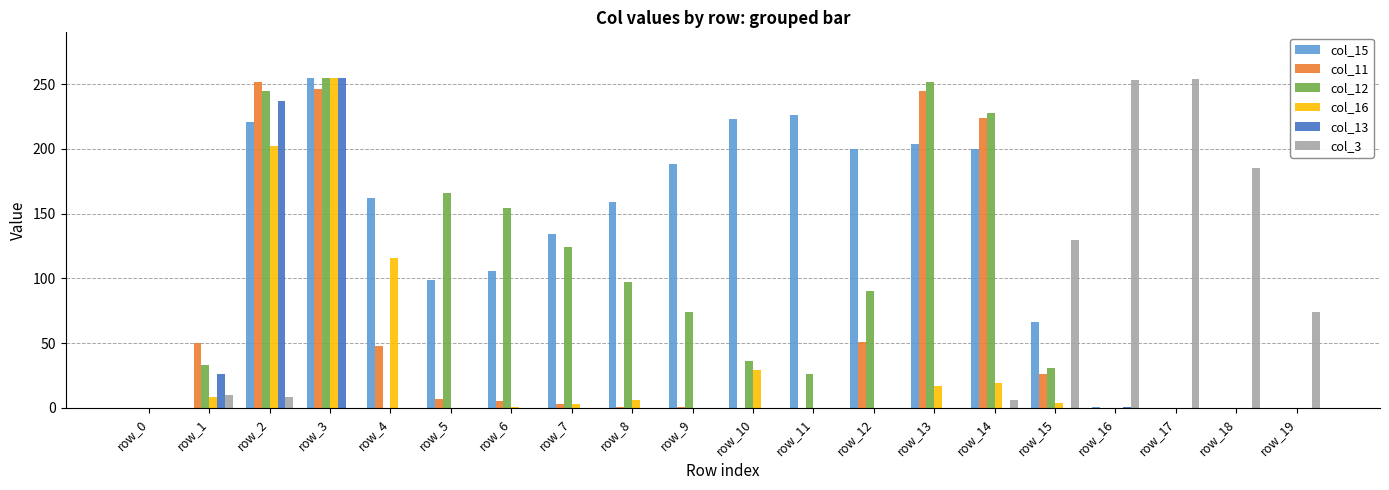

The col_13 series shows 0 at row_12. True or false?

True